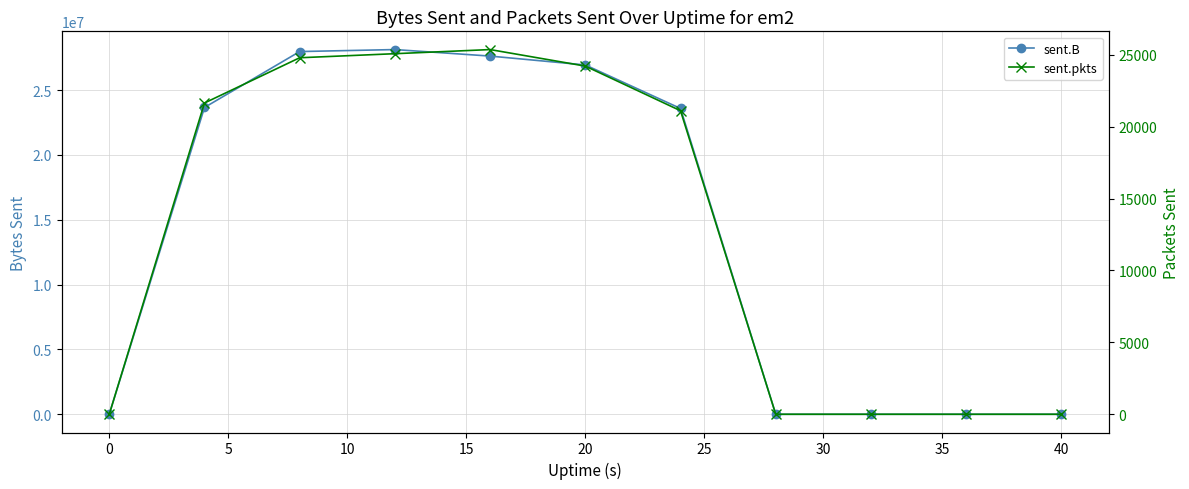

Does the chart display data point markers on the line(s)?

Yes